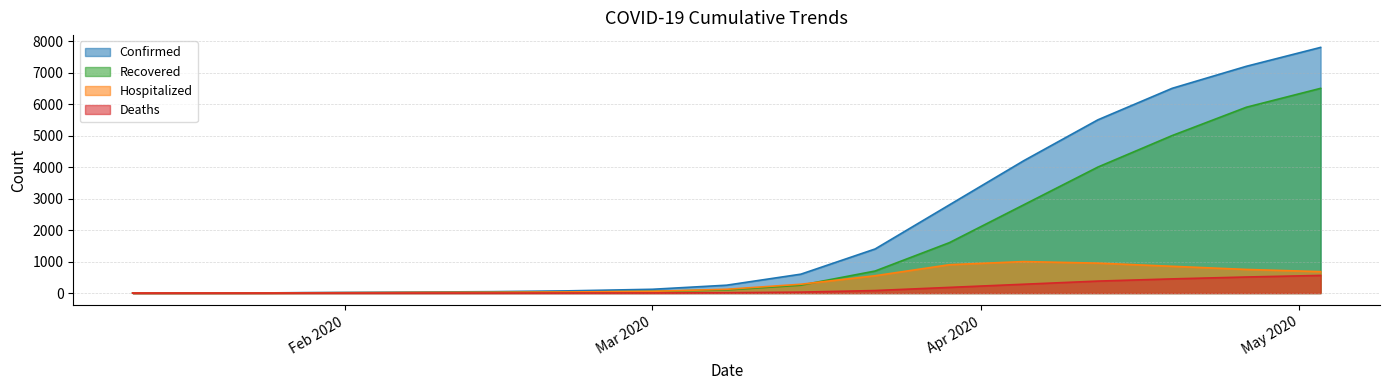

What is the difference between the highest and lowest values at 2020-03-15?

570